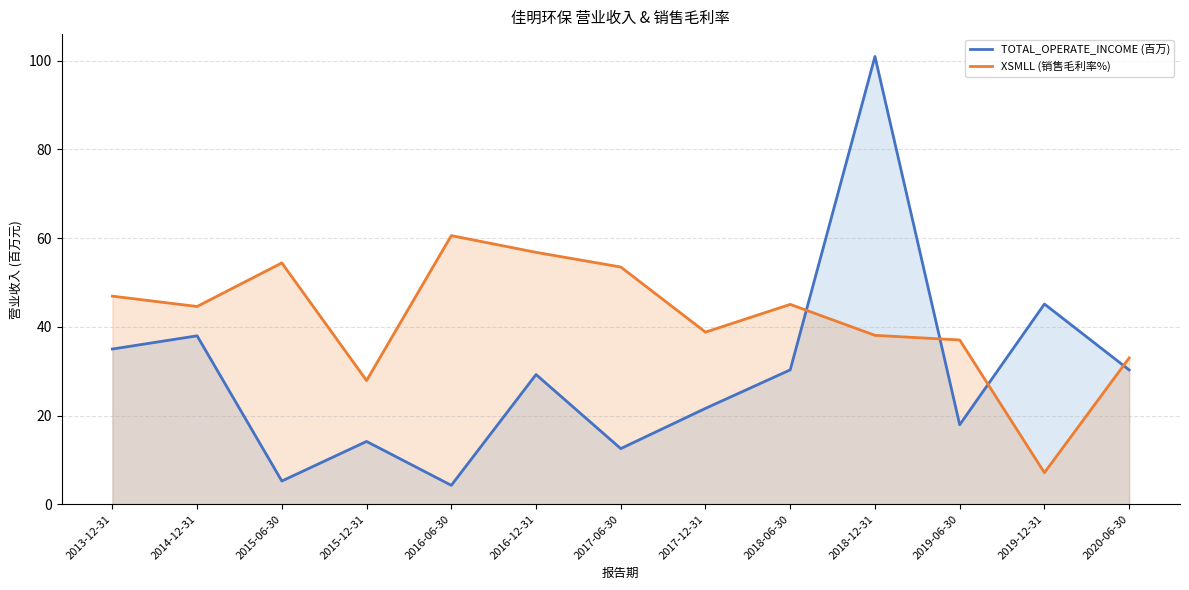

Rank the series by their average value, from lowest to highest.

TOTAL_OPERATE_INCOME (百万), XSMLL (销售毛利率%)